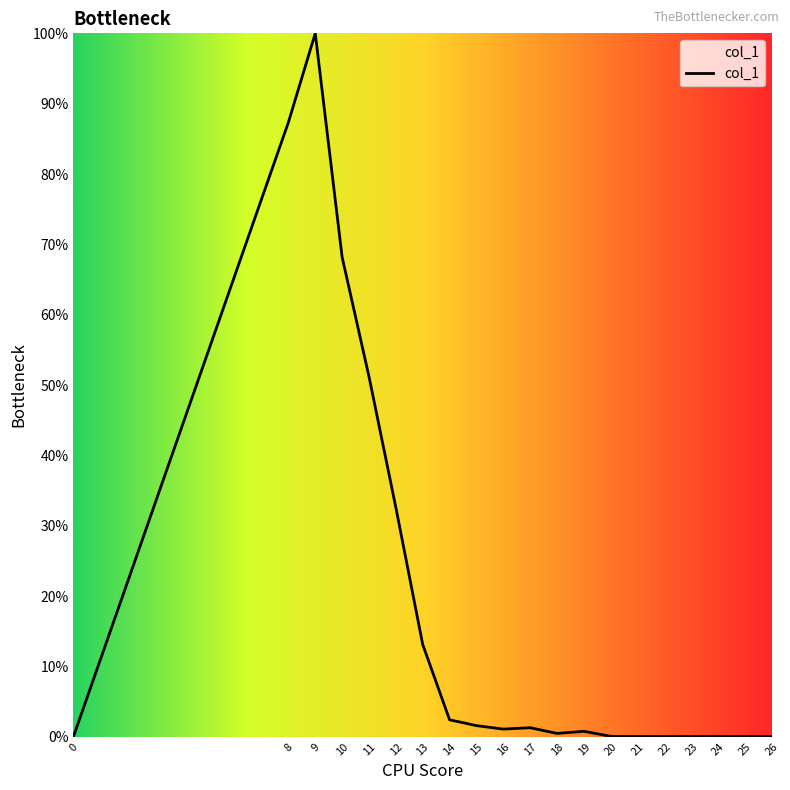

What is the average value?

0.2